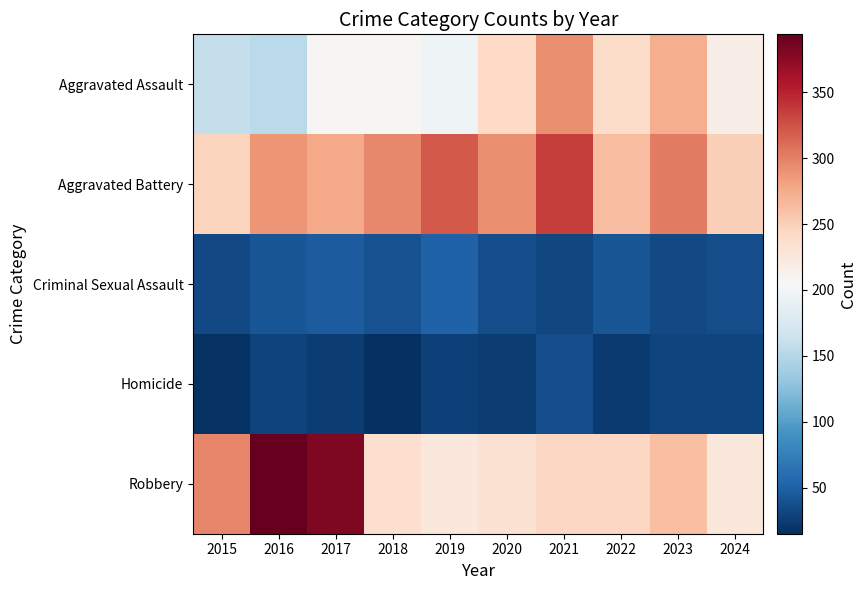

Count the number of data series in this chart.

5